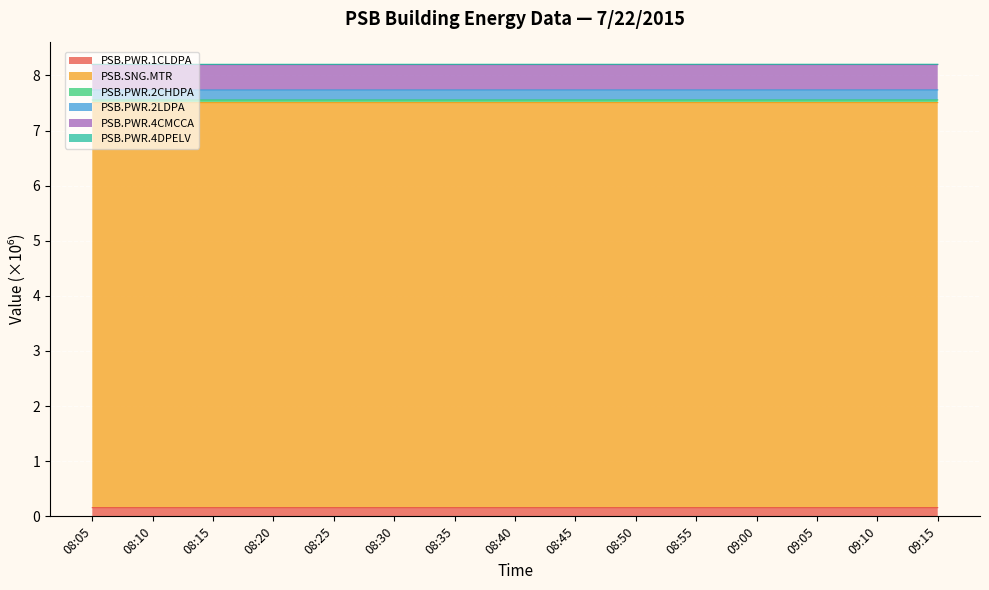

True or false: PSB.PWR.1CLDPA has more than 0 points higher than both neighbors.

False